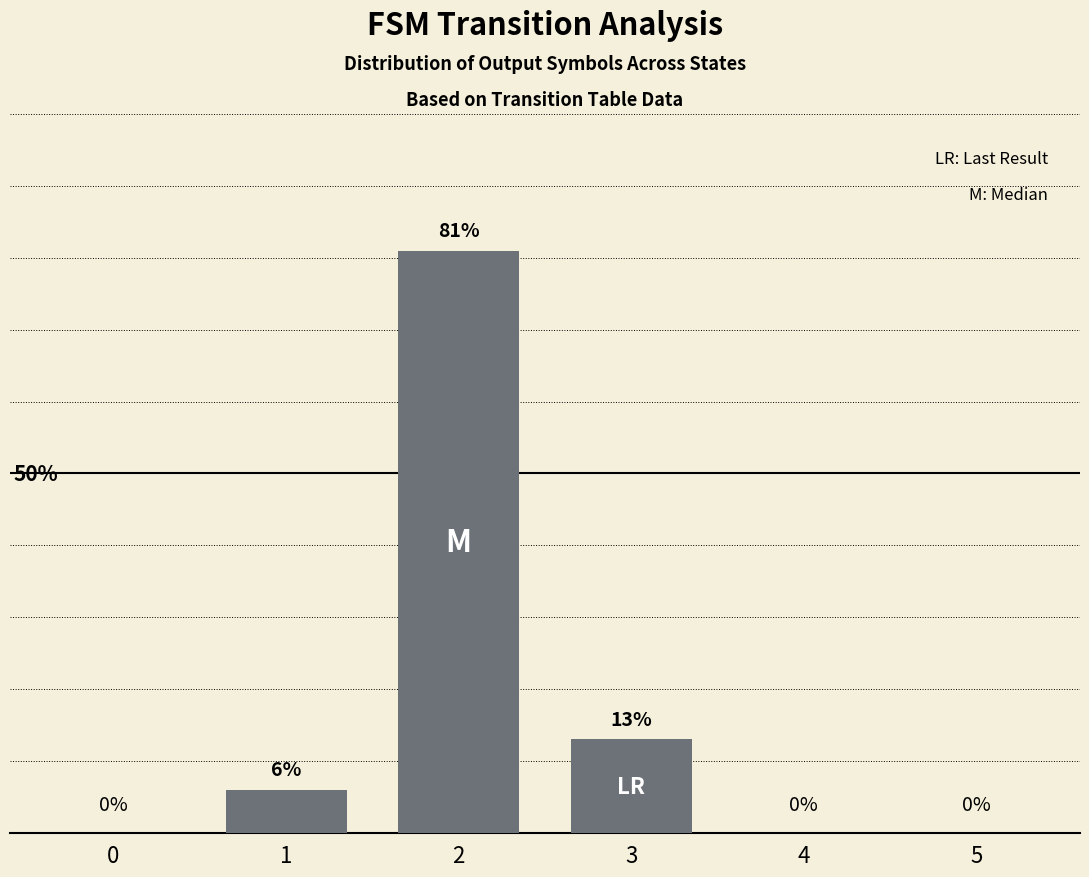

List the labels in order of value, smallest first.

0, 4, 5, 1, 3, 2